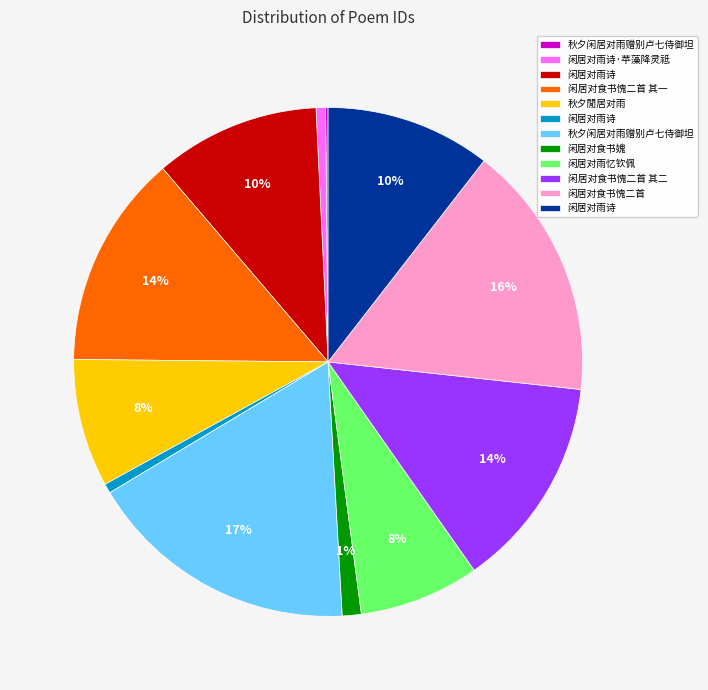

To the nearest percent, what is the average slice percentage?

8%